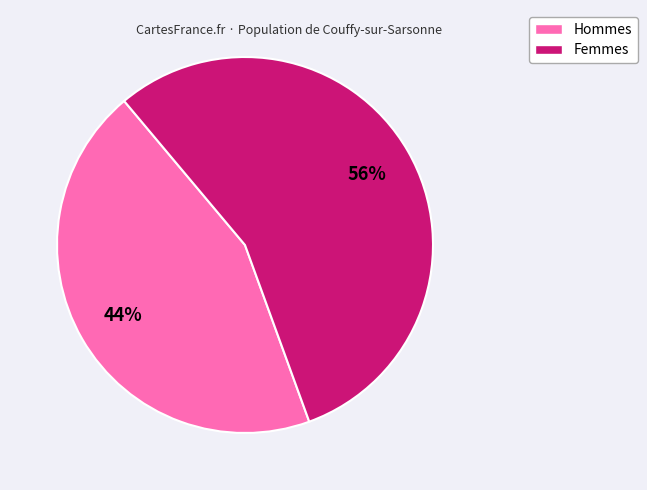

To the nearest percent, what is the average slice percentage?

50%